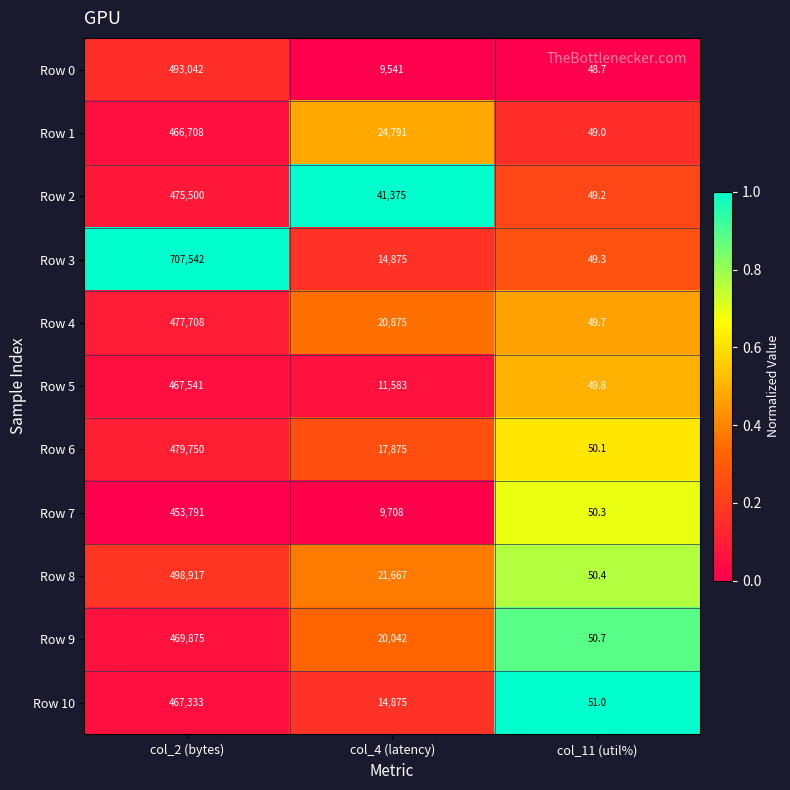

Rank the categories by Row 3 value from lowest to highest.

col_11 (util%), col_4 (latency), col_2 (bytes)